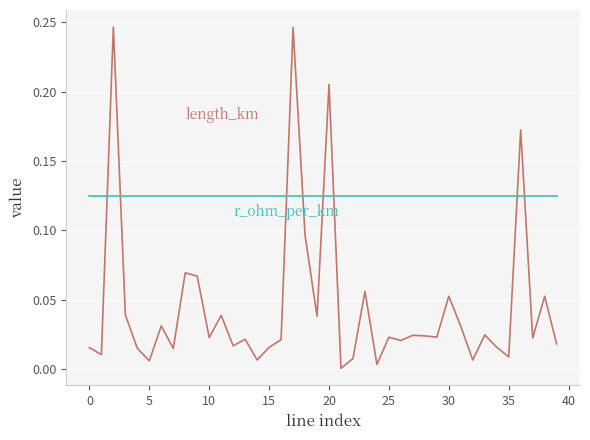

Does the chart have visible grid lines?

Yes